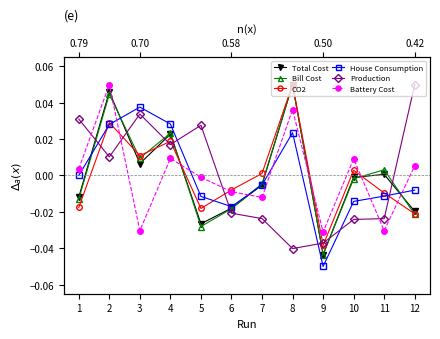

What is the minimum value shown in the chart?

-0.1